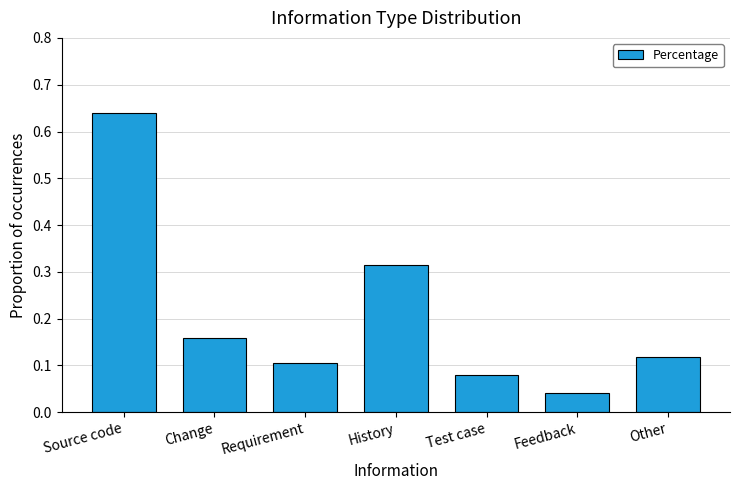

Is it true that the value at Other is 0.2?

False